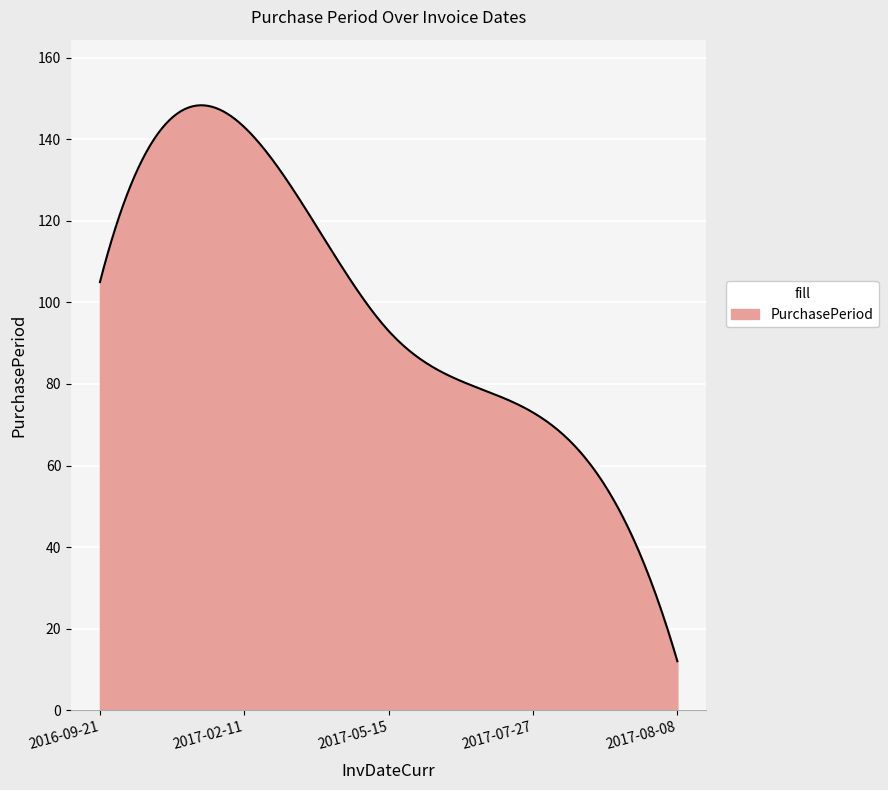

What is the difference between the maximum and minimum values?

136.4